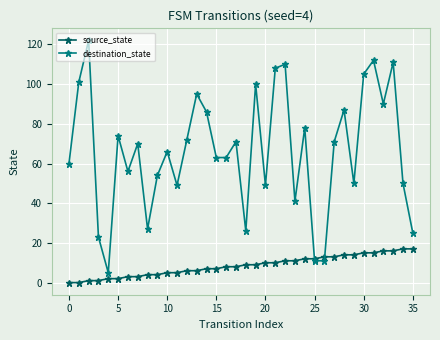

Which series has the largest range (max minus min)?

destination_state